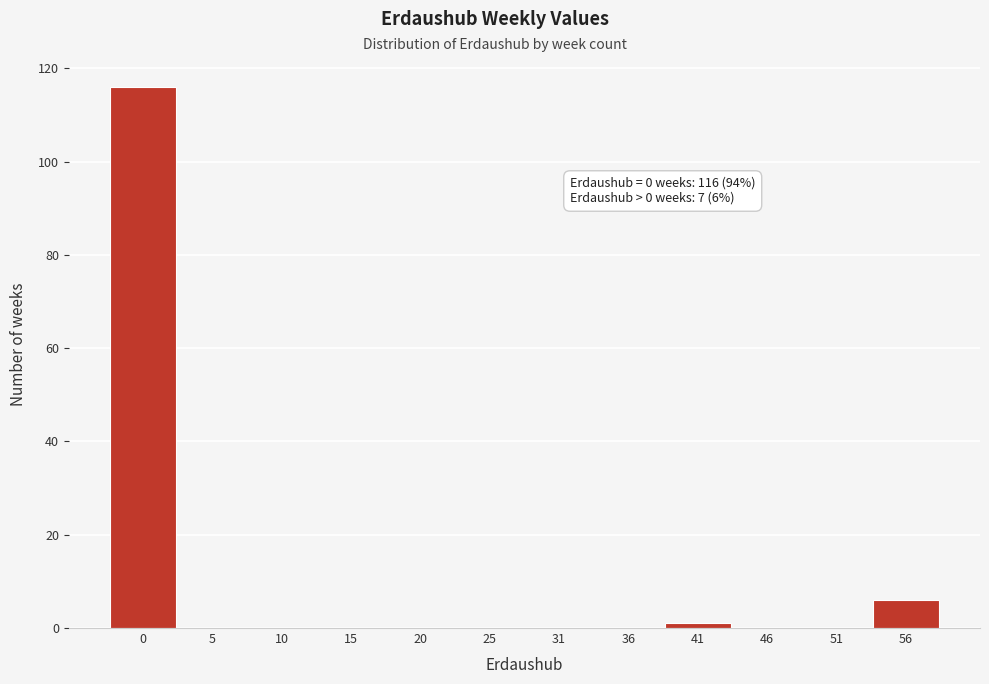

Reading left to right, what are all the values shown in this chart?

0=116	5=0	10=0	15=0	20=0	25=0	31=0	36=0	41=1	46=0	51=0	56=6